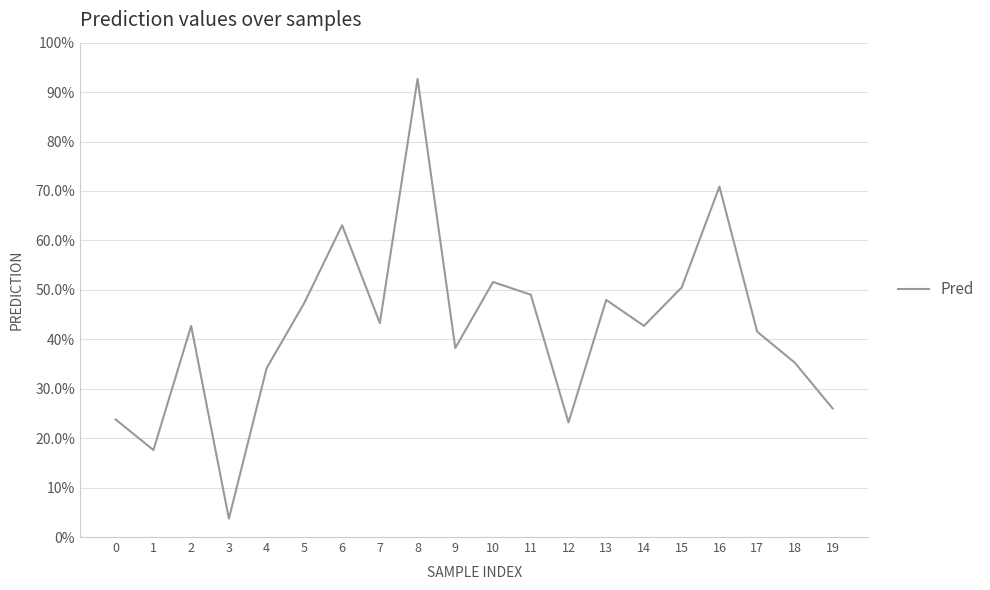

List the labels in order of value, smallest first.

3, 1, 12, 0, 19, 4, 18, 9, 17, 2, 14, 7, 5, 13, 11, 15, 10, 6, 16, 8